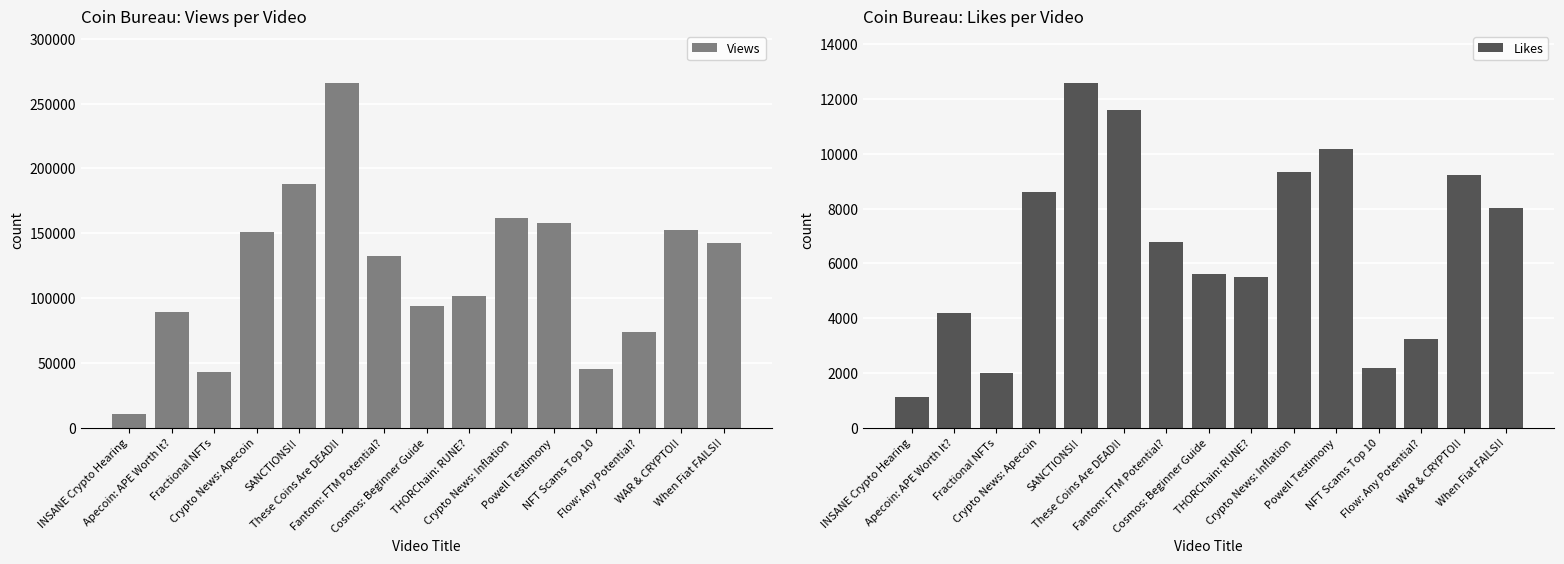

Where is Views nearest to the value 138370?

When Fiat FAILS!!